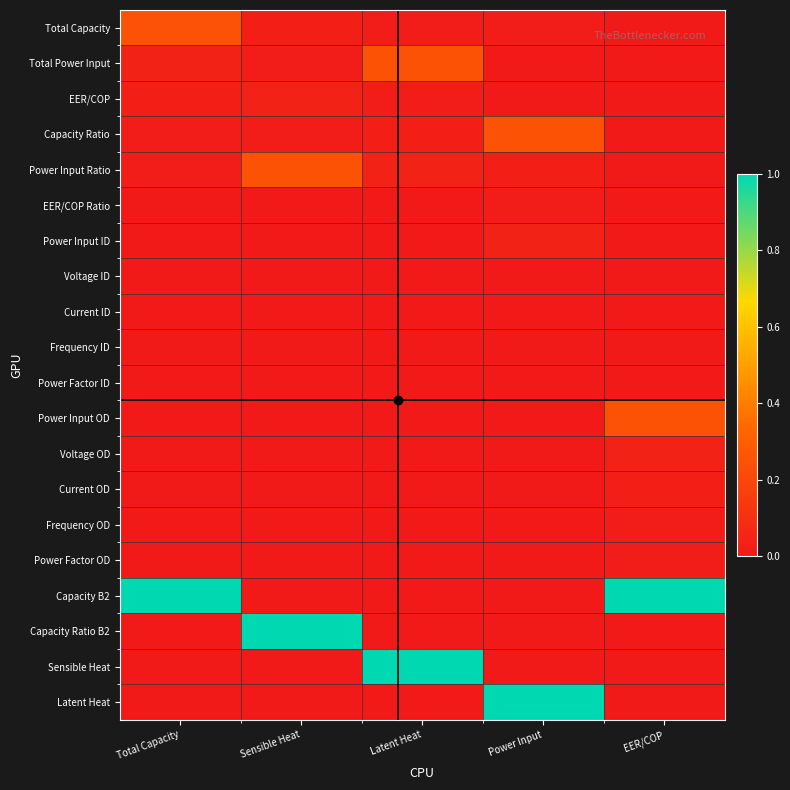

Count the number of categories in the chart.

5